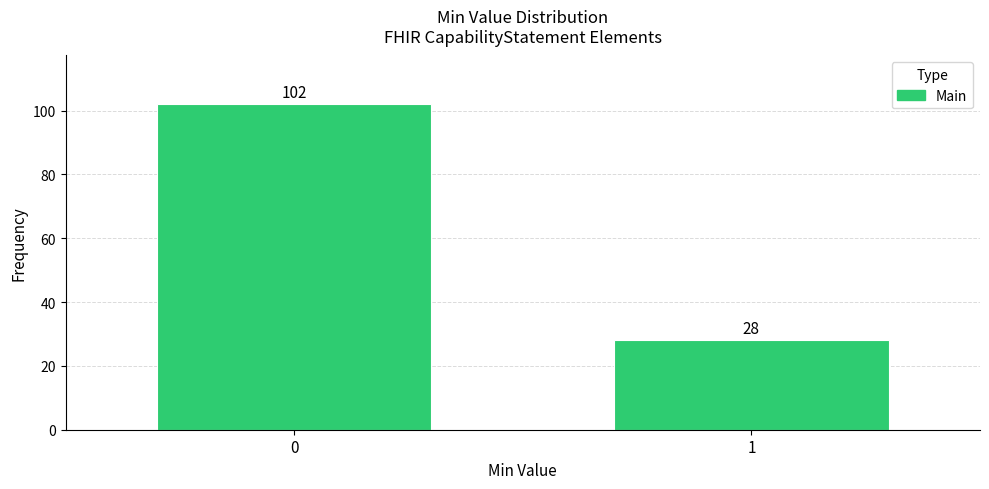

Reading left to right, what are all the values shown in this chart?

102	28